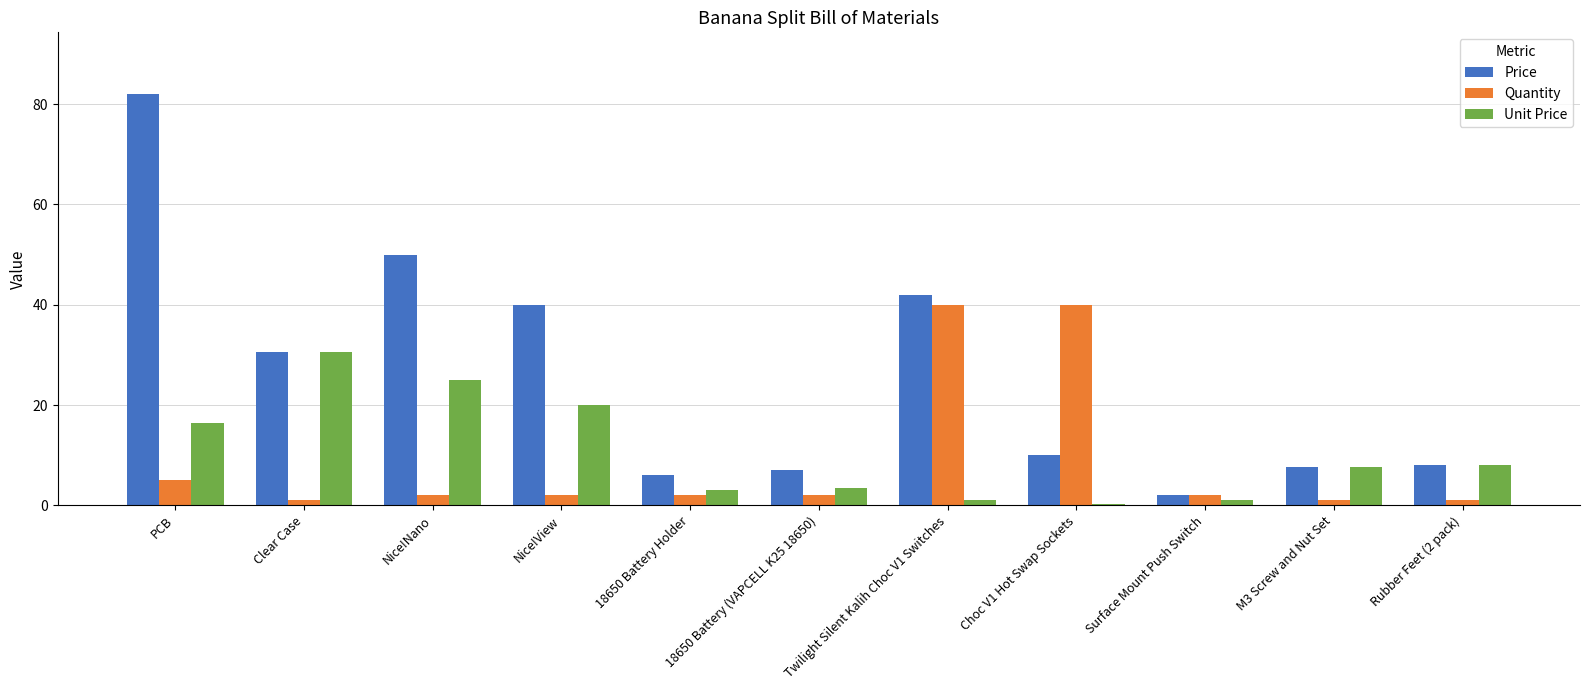

The Price series shows 2.4 at Rubber Feet (2 pack). True or false?

False